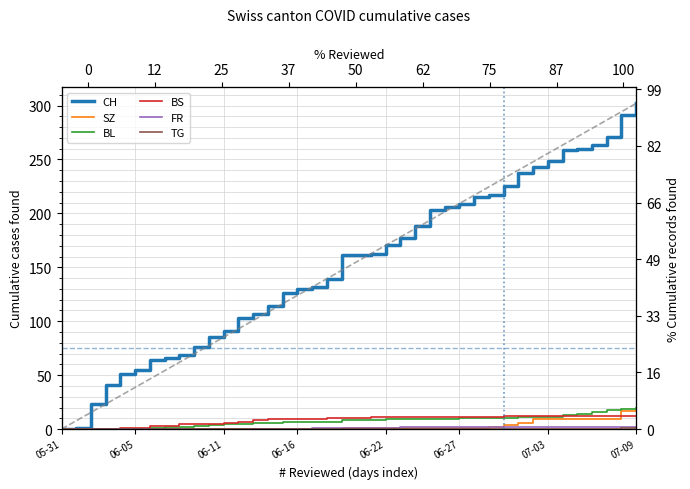

What is the sum of all SZ values?

110